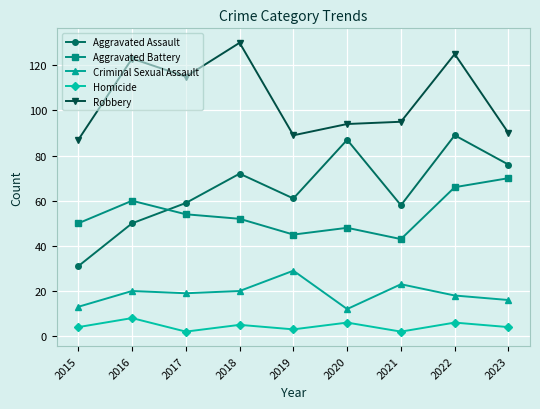

Between 2017 and 2023, which series saw the biggest shift?

Robbery